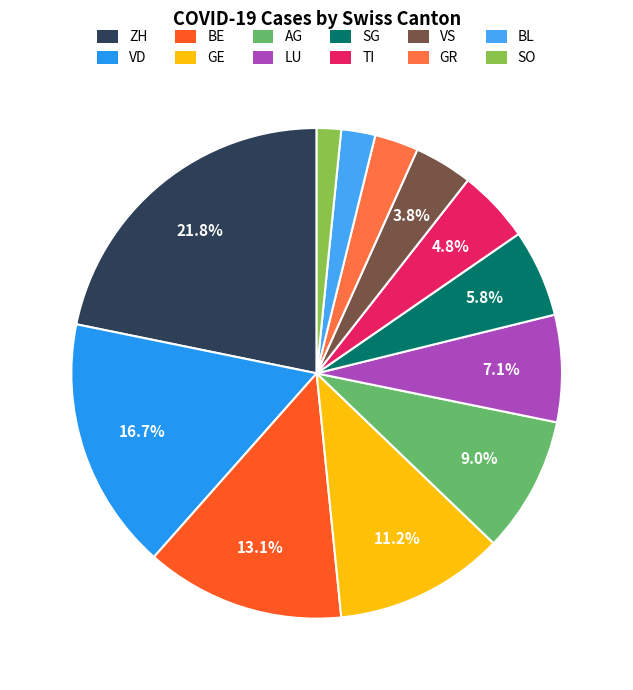

Do LU and VD together represent more than half of the pie?

No